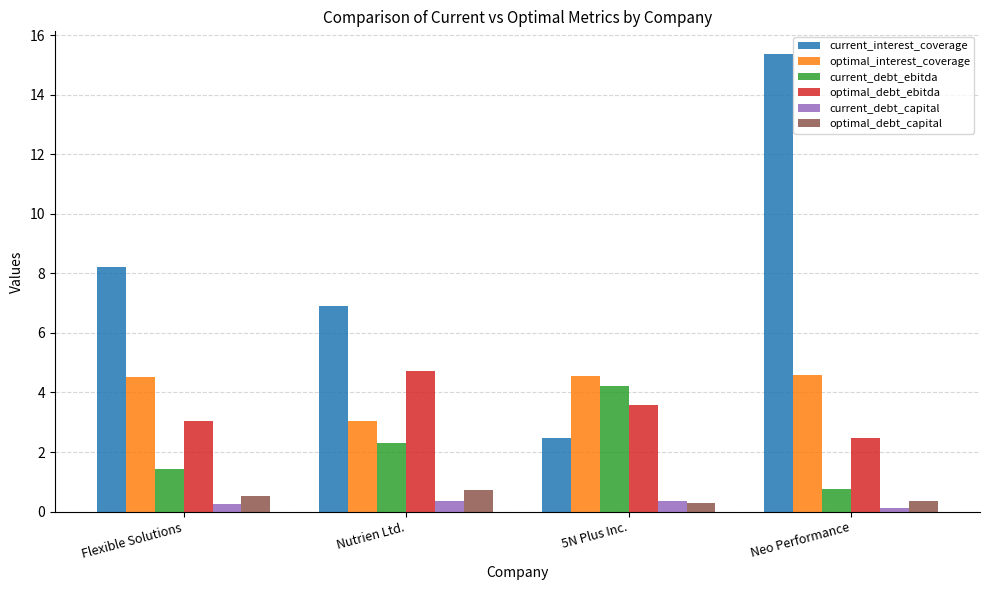

Is it true that current_interest_coverage equals 8.2 at Flexible Solutions?

True